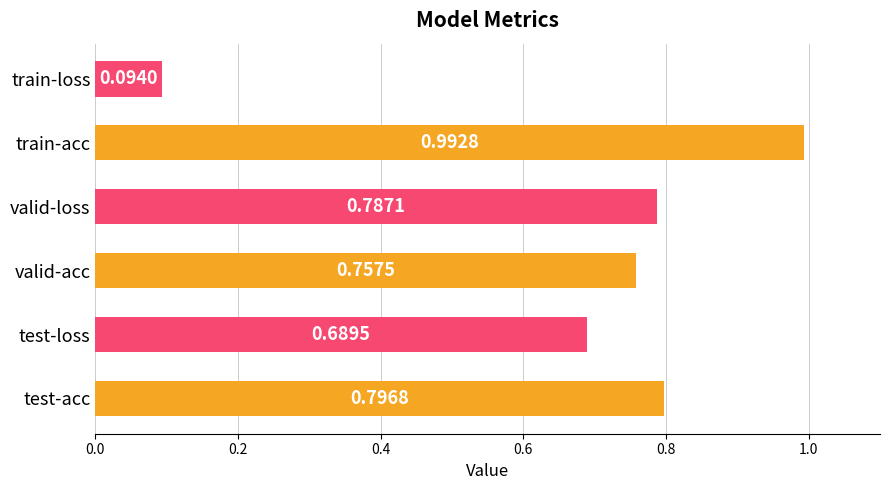

What is the difference between the maximum and minimum values?

0.9